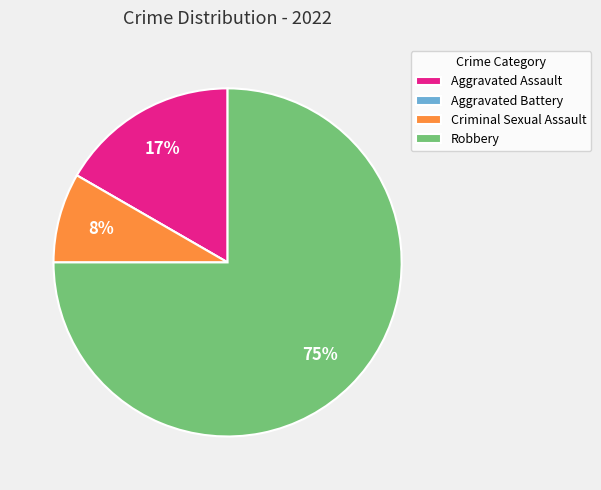

To the nearest percent, what portion does Robbery represent?

75%